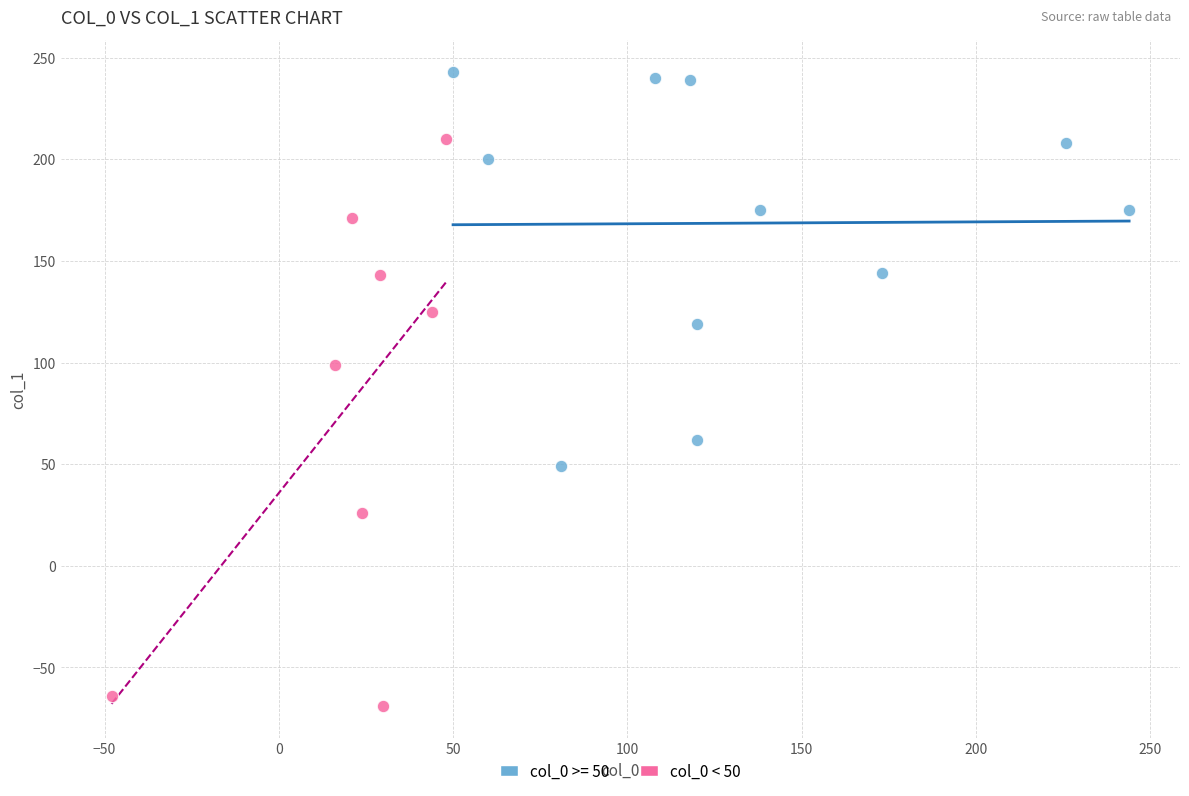

Which series has the largest Y range (max minus min)?

col_0 < 50